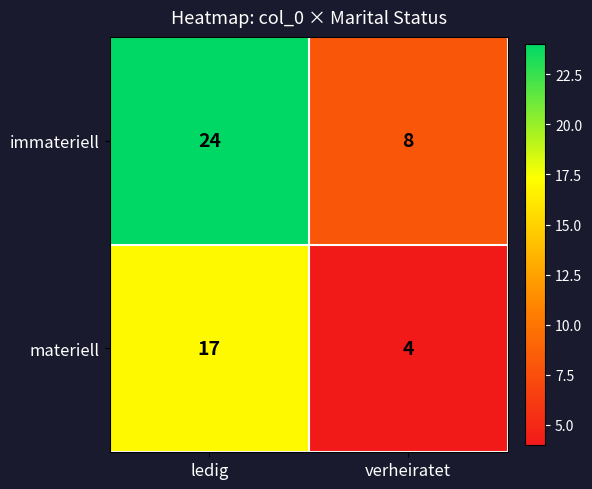

What is the highest value of the immateriell series?

24